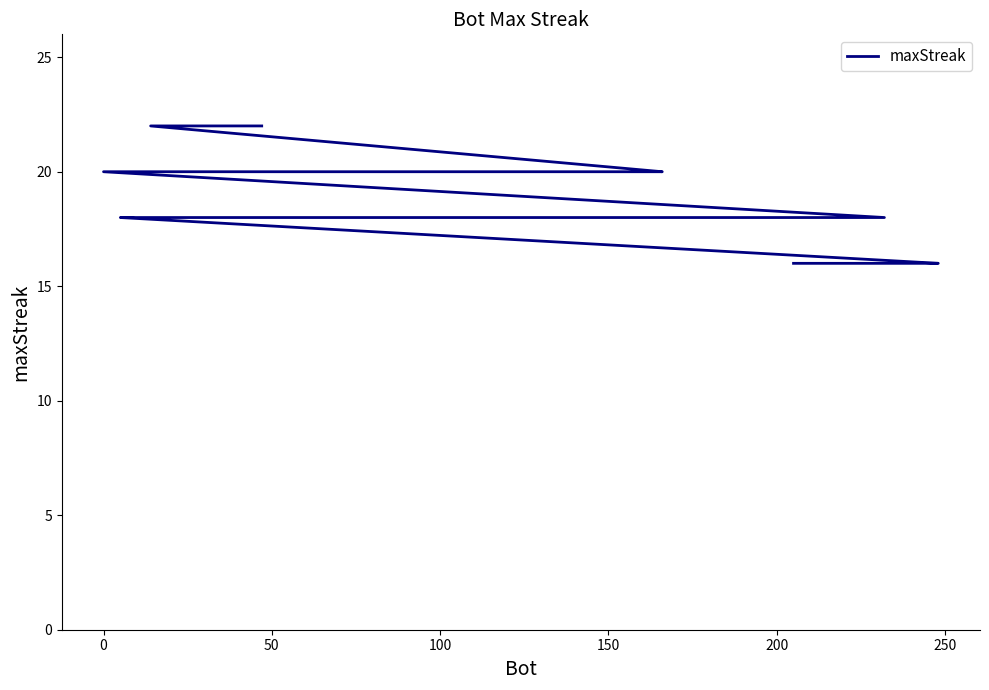

How many values are below 18?

5